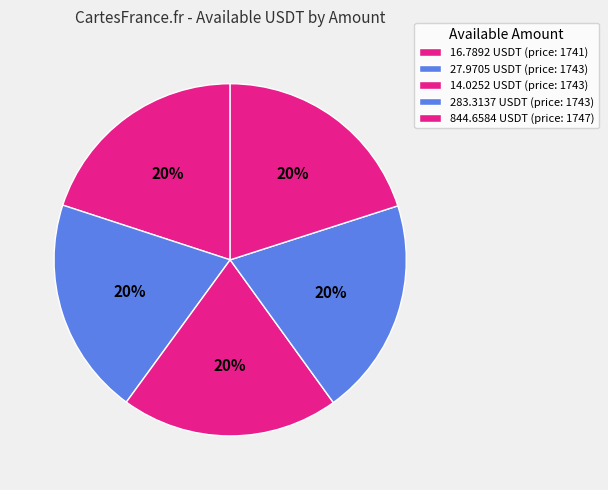

Which category has the smallest portion of the pie?

16.7892 USDT